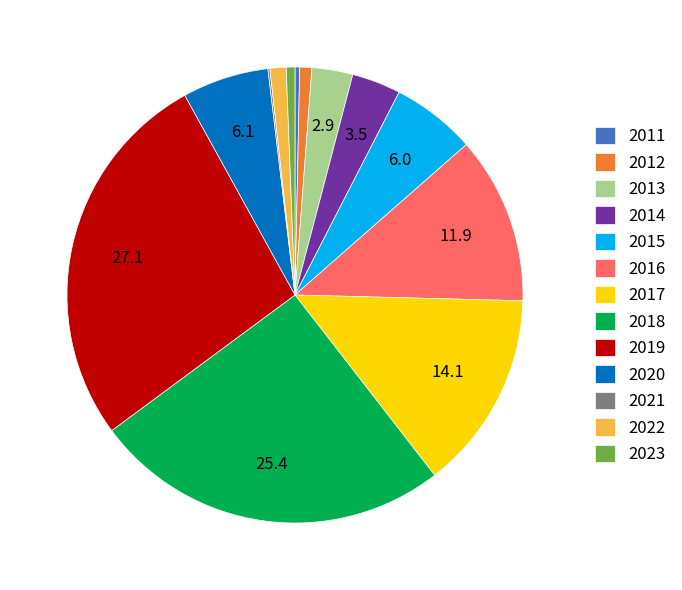

What is the ratio of the value at 2017 to the value at 2020?

2.3